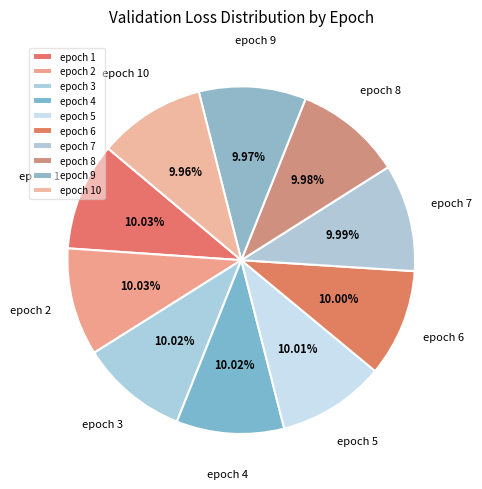

To the nearest percent, what portion does epoch 6 represent?

10%